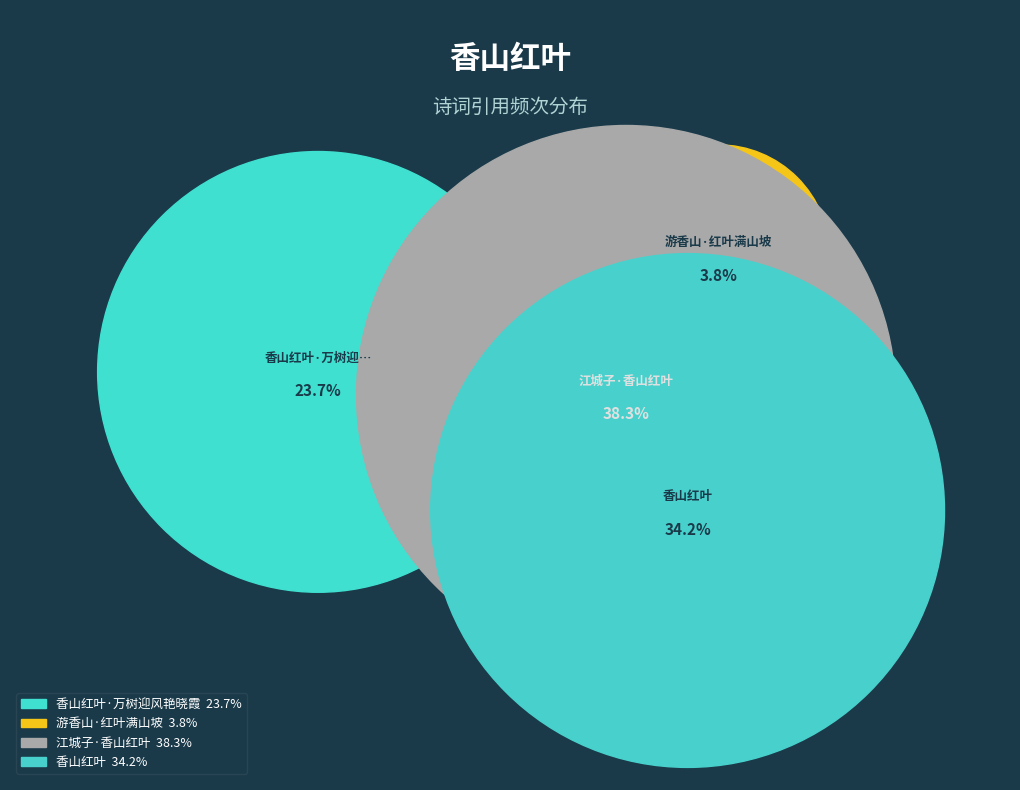

Does 江城子·香山红叶 account for over 50% of the chart?

No